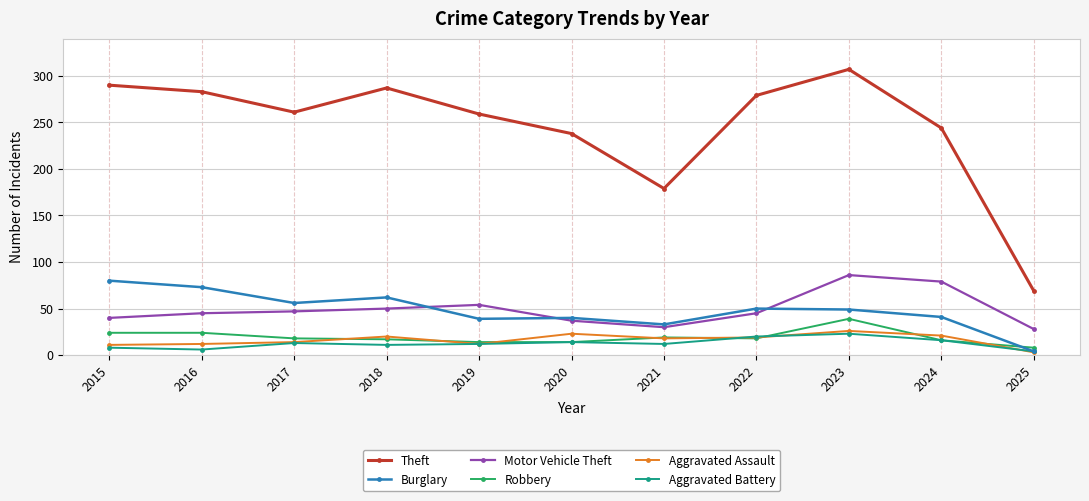

Between which two adjacent categories do Burglary and Motor Vehicle Theft first intersect?

2018 and 2019